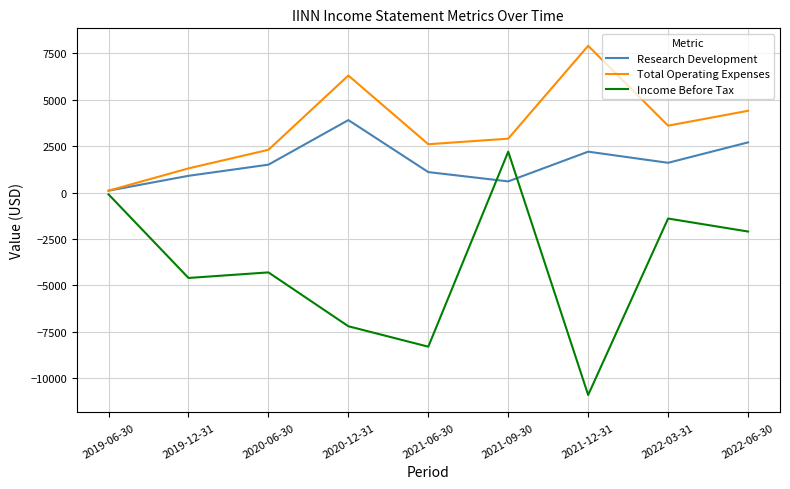

Does the chart have visible grid lines?

Yes